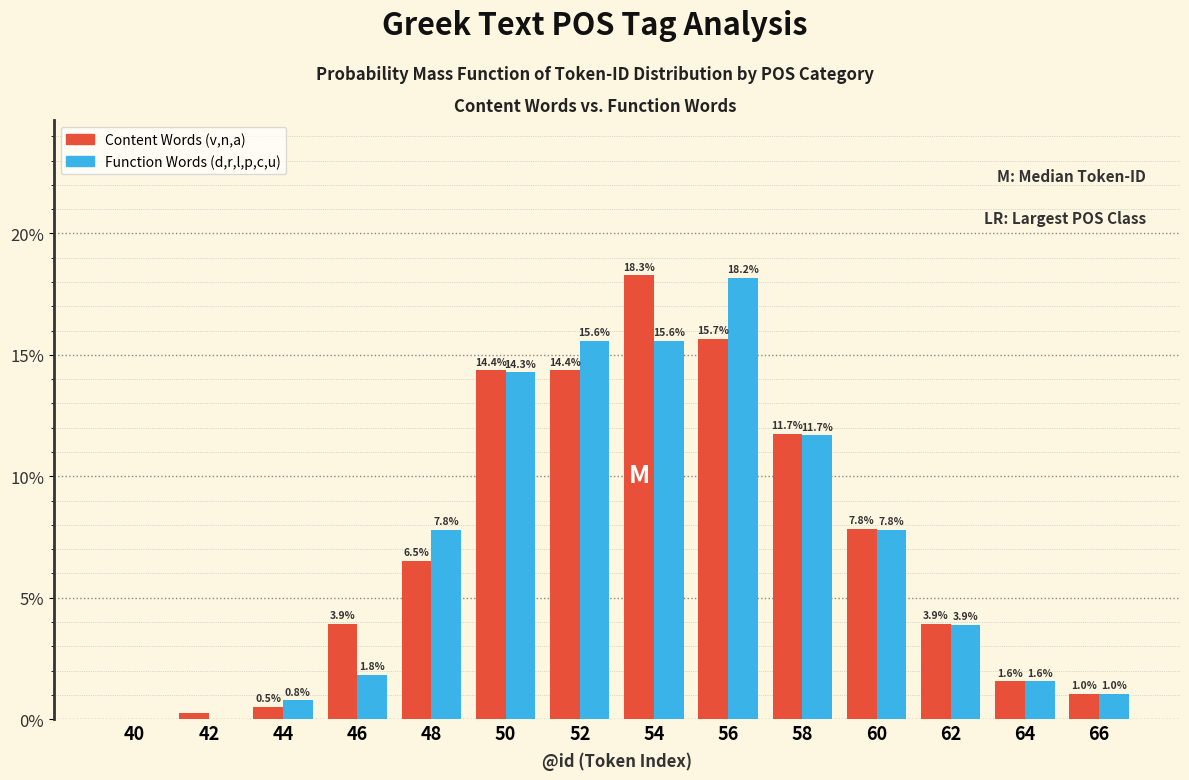

What is the sum of the Function Words (d,r,l,p,c,u) values at 54 and 62?

19.5